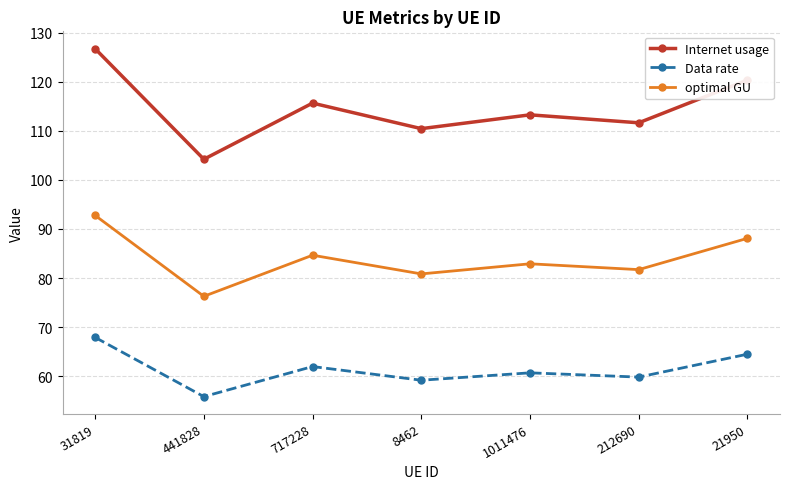

List the series in order of their peak value, lowest first.

Data rate, optimal GU, Internet usage